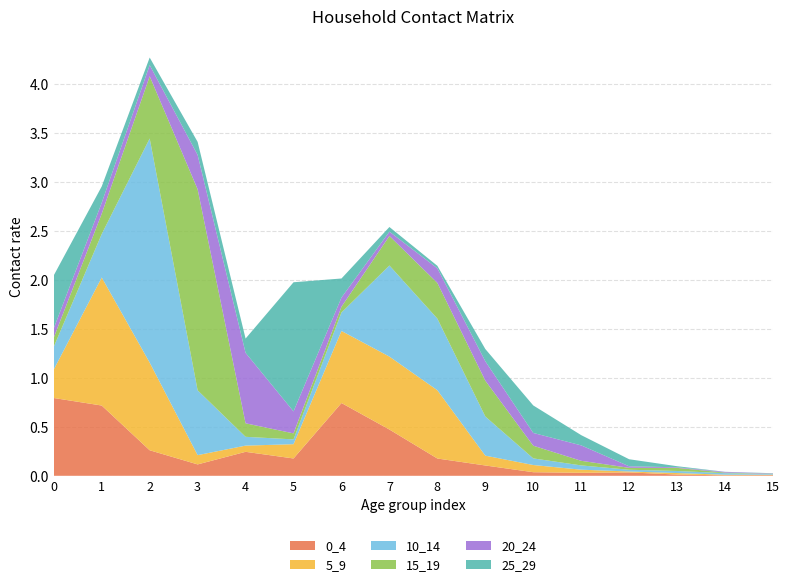

Reading right to left, list all the values displayed in this chart.

0_4: 15=0.0	14=0.0	13=0.0	12=0.0	11=0.0	10=0.0	9=0.1	8=0.2	7=0.5	6=0.7	5=0.2	4=0.2	3=0.1	2=0.3	1=0.7	0=0.8
5_9: 15=0.0	14=0.0	13=0.0	12=0.0	11=0.0	10=0.1	9=0.1	8=0.7	7=0.7	6=0.7	5=0.1	4=0.1	3=0.1	2=0.9	1=1.3	0=0.3
10_14: 15=0.0	14=0.0	13=0.0	12=0.0	11=0.0	10=0.1	9=0.4	8=0.7	7=0.9	6=0.2	5=0.0	4=0.1	3=0.7	2=2.3	1=0.4	0=0.2
15_19: 15=0.0	14=0.0	13=0.0	12=0.0	11=0.0	10=0.1	9=0.4	8=0.4	7=0.3	6=0.1	5=0.1	4=0.1	3=2.1	2=0.6	1=0.2	0=0.1
20_24: 15=0.0	14=0.0	13=0.0	12=0.0	11=0.2	10=0.1	9=0.2	8=0.1	7=0.0	6=0.1	5=0.2	4=0.7	3=0.4	2=0.1	1=0.1	0=0.1
25_29: 15=0.0	14=0.0	13=0.0	12=0.1	11=0.1	10=0.3	9=0.1	8=0.0	7=0.0	6=0.2	5=1.3	4=0.1	3=0.1	2=0.1	1=0.2	0=0.5